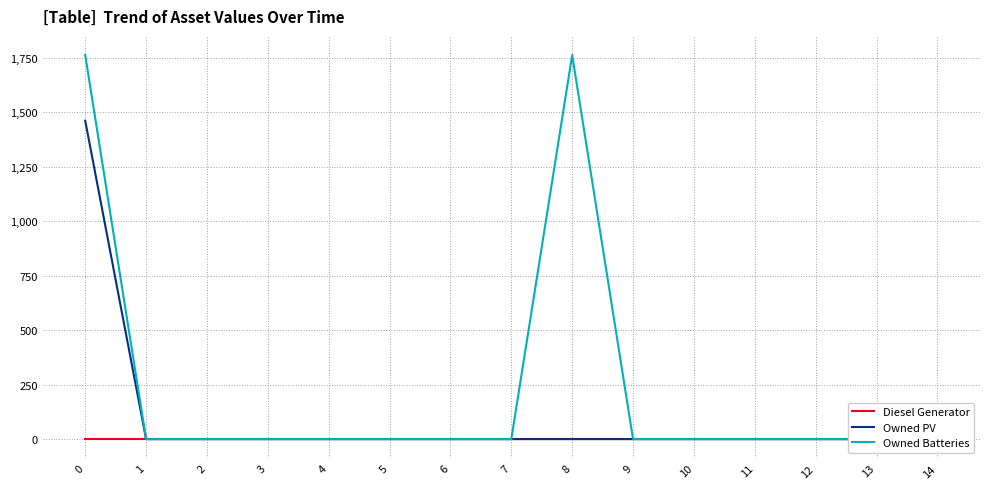

Reading right to left, extract all data points from this chart.

Diesel Generator: 14=0	13=0	12=0	11=0	10=0	9=0	8=0	7=0	6=0	5=0	4=0	3=0	2=0	1=0	0=0
Owned PV: 14=0	13=0	12=0	11=0	10=0	9=0	8=0	7=0	6=0	5=0	4=0	3=0	2=0	1=0	0=1461
Owned Batteries: 14=0	13=0	12=0	11=0	10=0	9=0	8=1762	7=0	6=0	5=0	4=0	3=0	2=0	1=0	0=1762